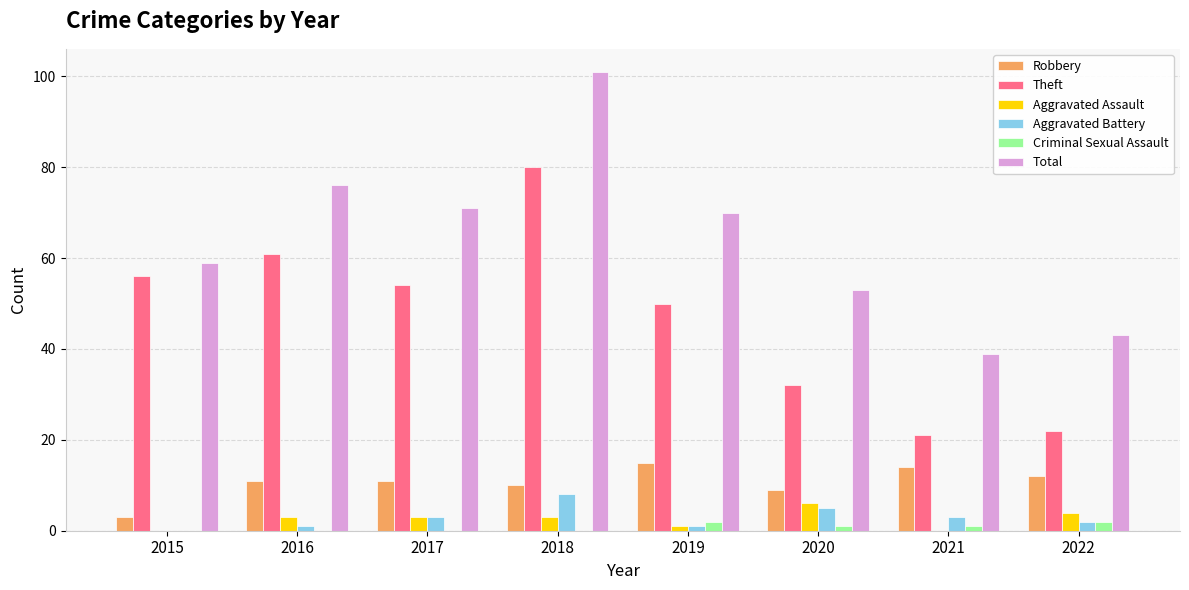

The value of Robbery at 2019 is 15. True or false?

True